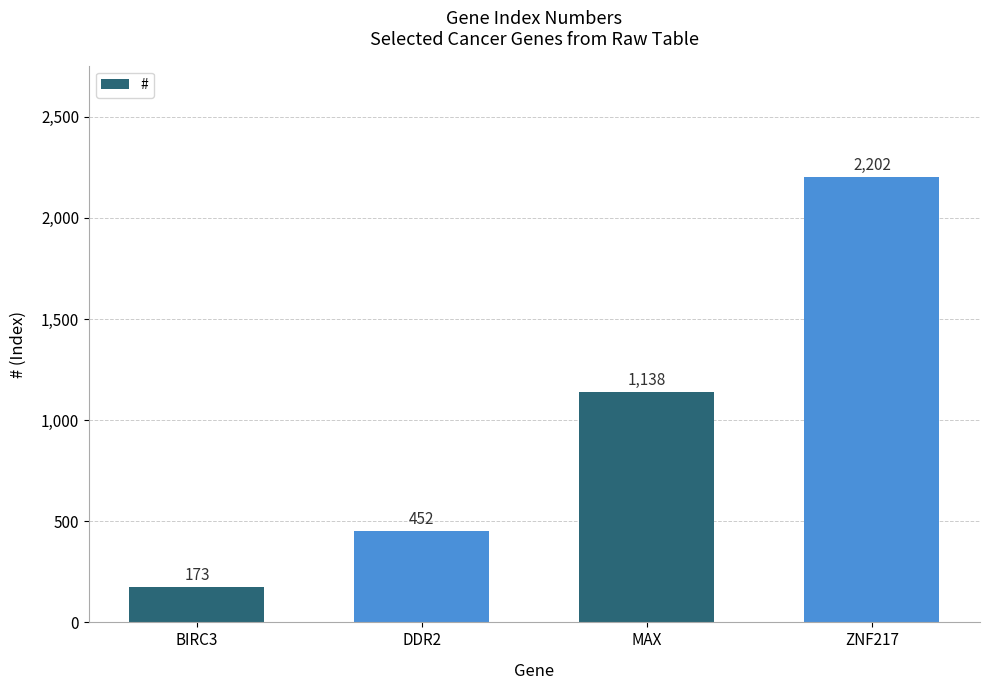

Rank the categories by value from highest to lowest.

ZNF217, MAX, DDR2, BIRC3